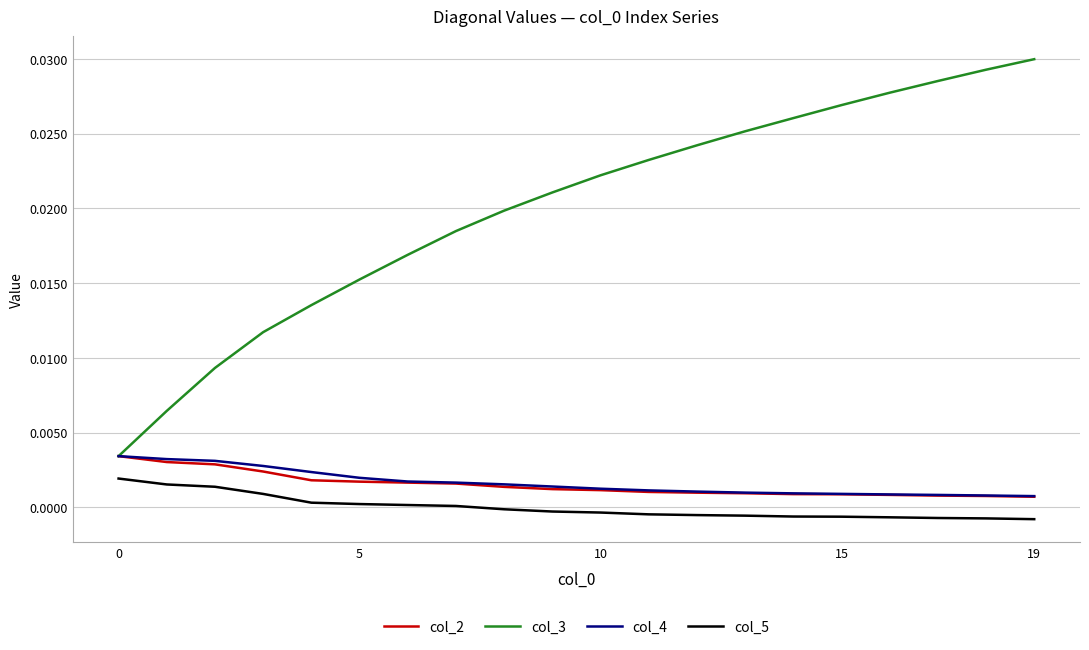

True or false: col_5 and col_3 intersect in this chart.

False